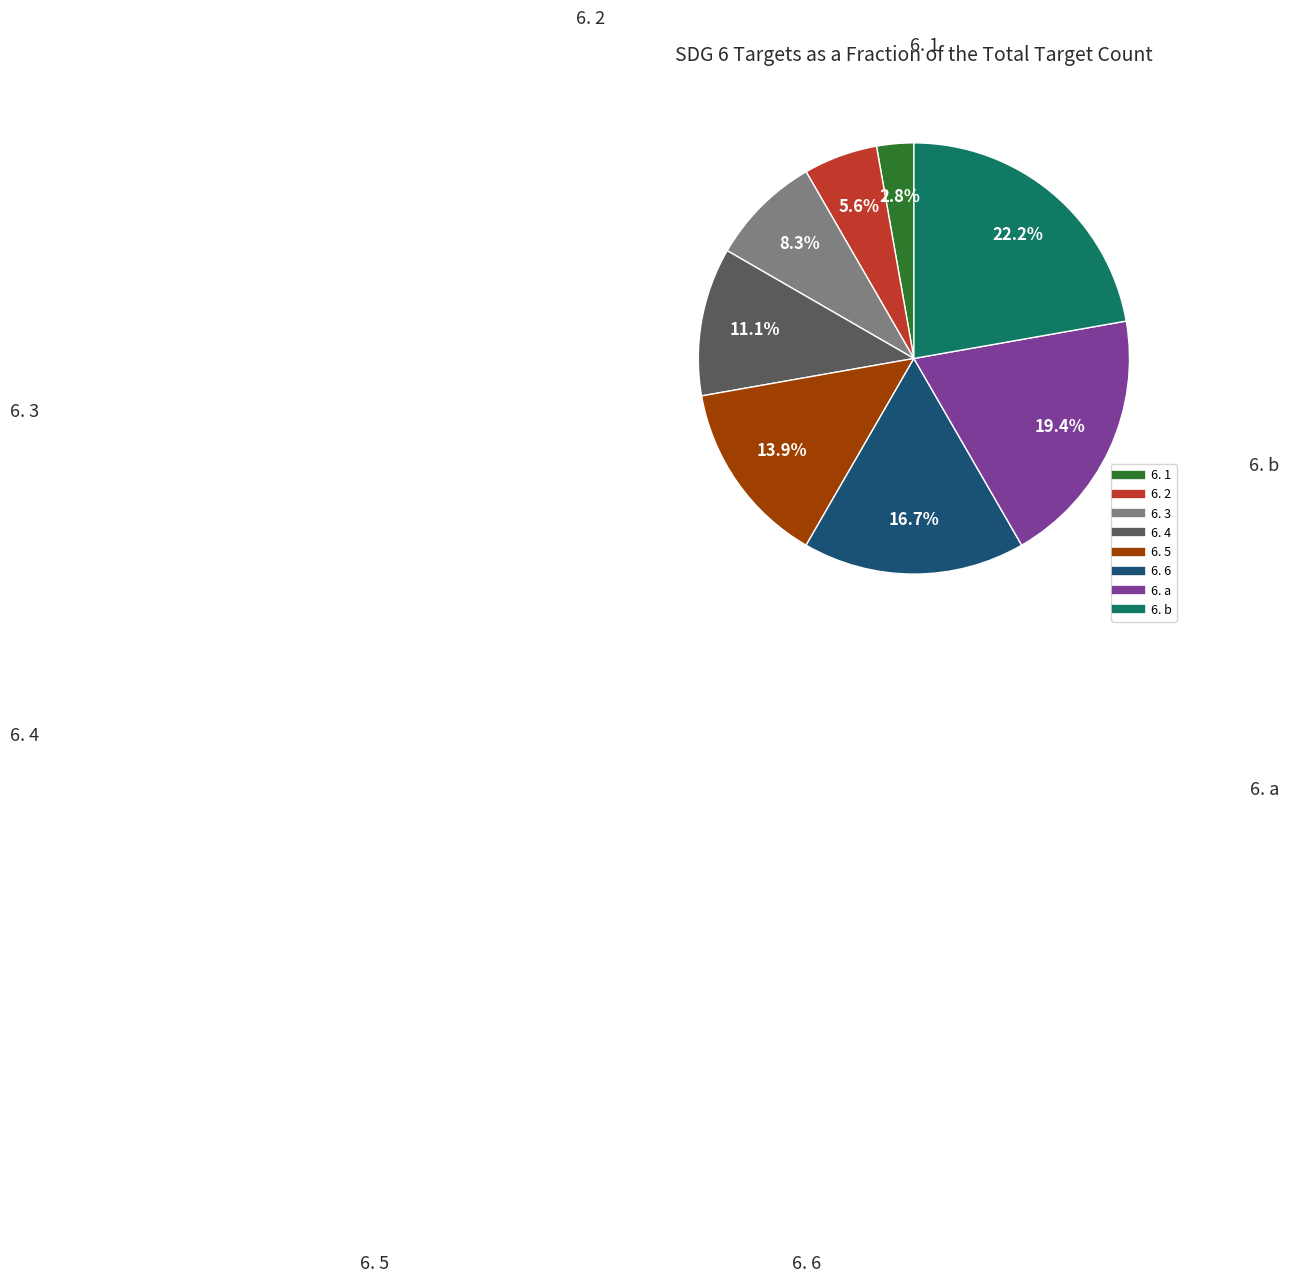

Is 6. 2 the majority of the pie?

No